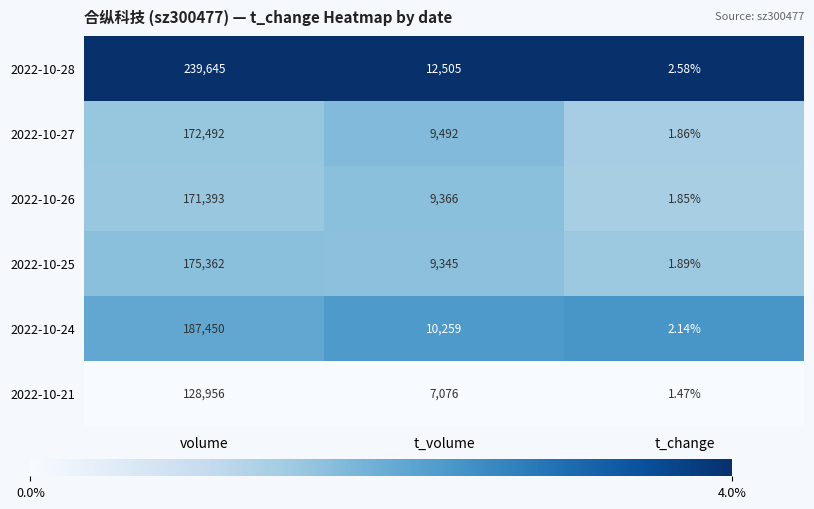

Where does the 2022-10-21 series first go above 7076?

volume